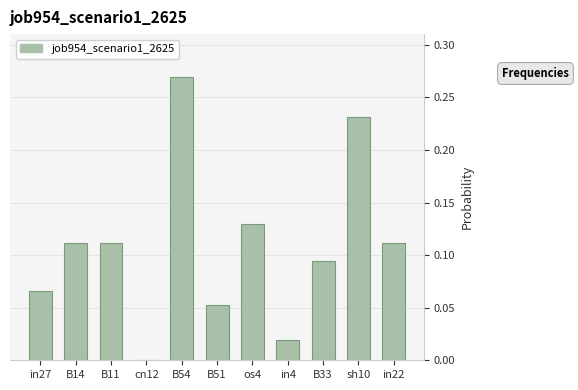

Which category has the highest value across all series?

B54